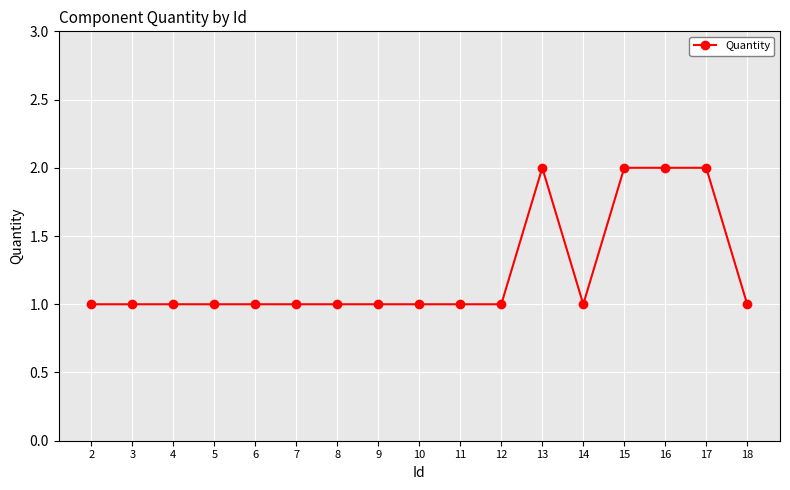

How many categories are shown in the chart?

17